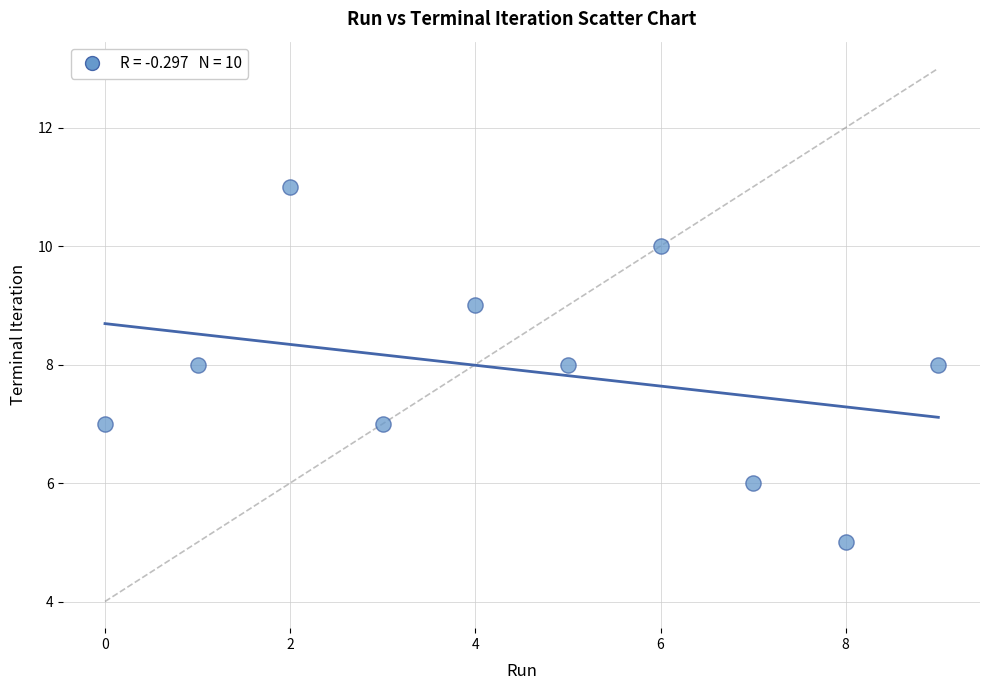

What is the range of Y values (max minus min)?

6